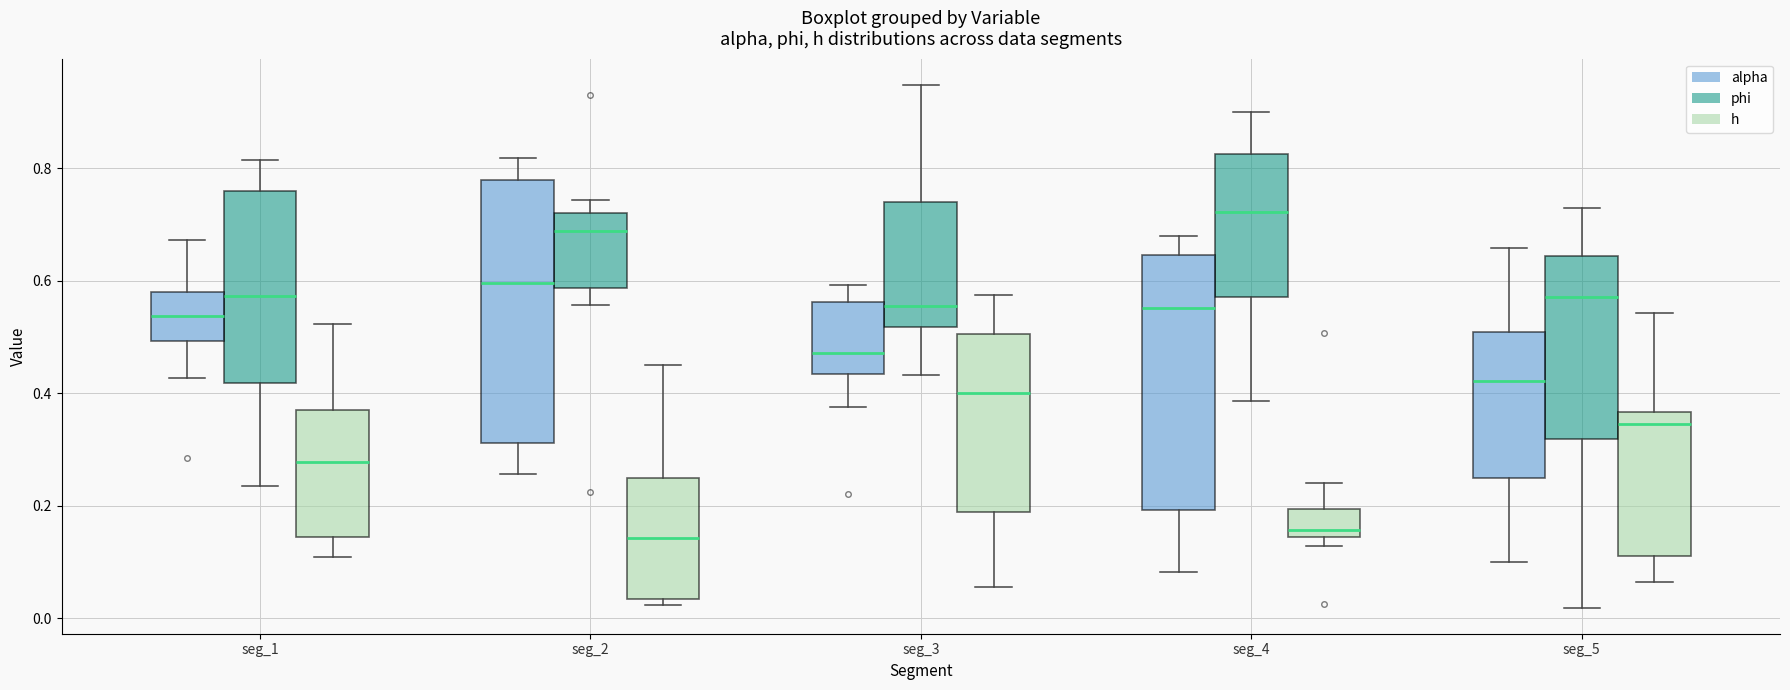

Where does the upper whisker of the box for seg_5 (alpha) end on the y-axis? The values are not printed on the chart, so give them approximately, as read against the axis.

0.66